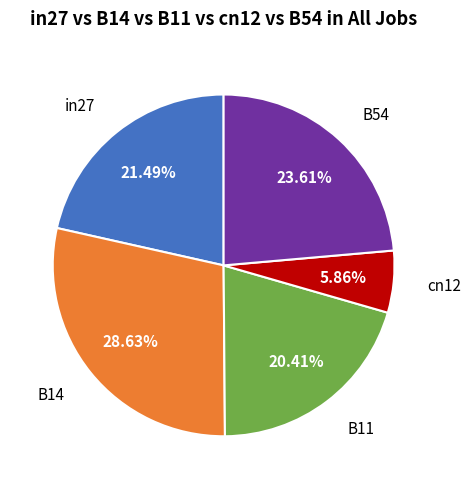

Is there any slice that represents more than half of the pie?

No